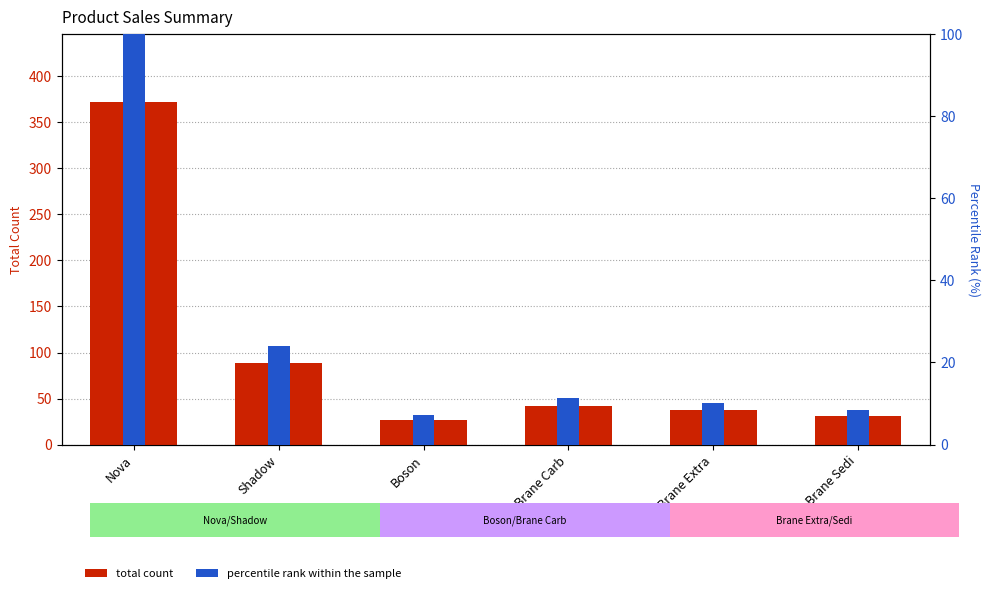

What is the difference between the highest and lowest values at Shadow?

65.1